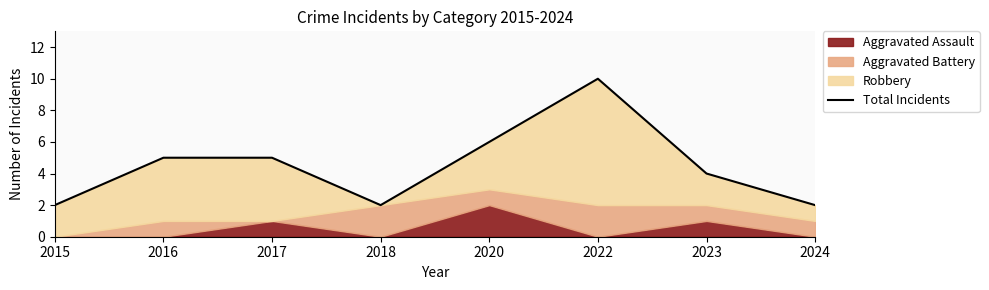

Which label corresponds to the smallest value in the chart?

2015